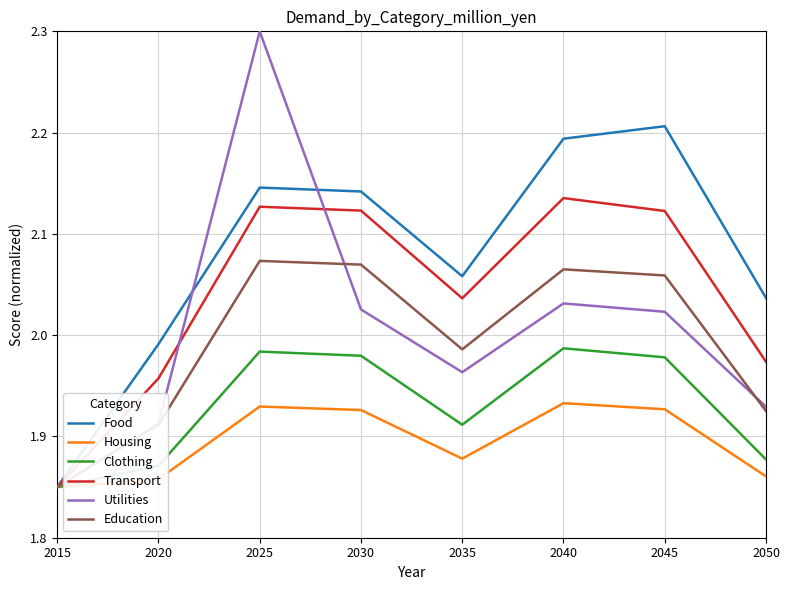

Is the value of Transport at 2015 greater than the value of Education at 2035?

No